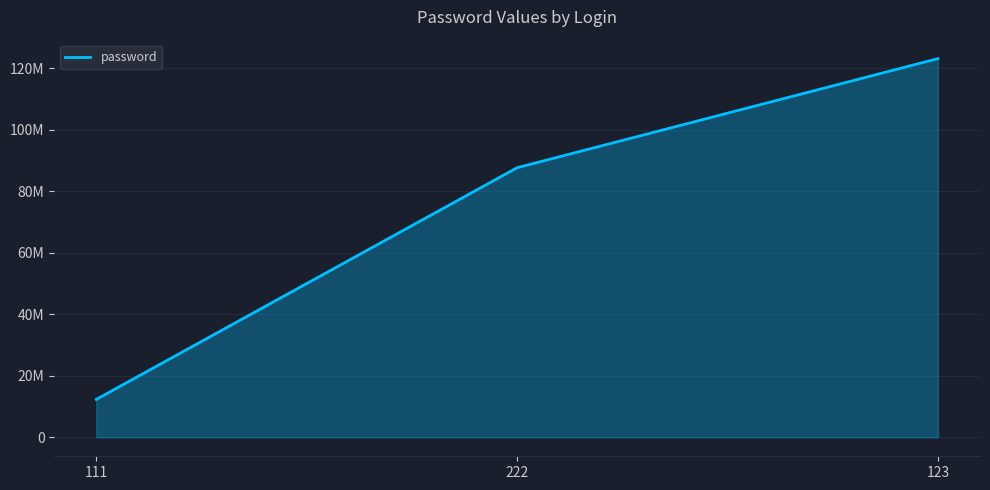

The value at 111 is 18434558. True or false?

False